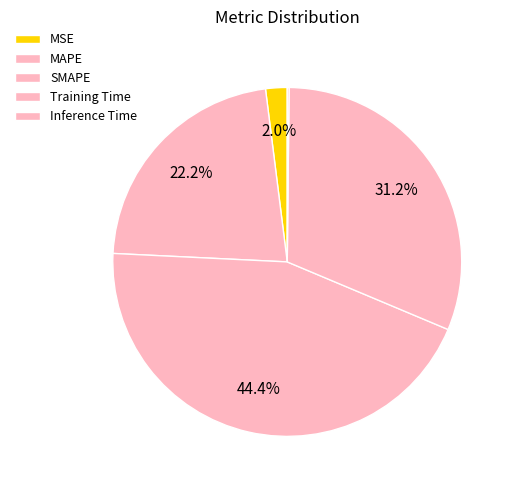

Rank the categories by value from highest to lowest.

SMAPE, Training Time, MAPE, MSE, Inference Time